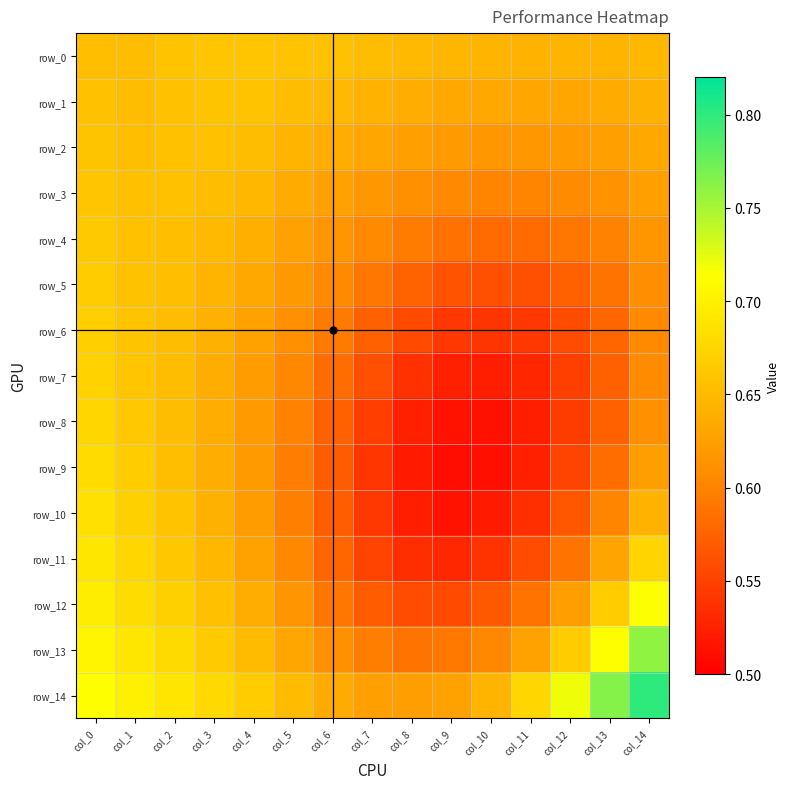

What is the sum of the row_13 values at col_10 and col_5?

1.2